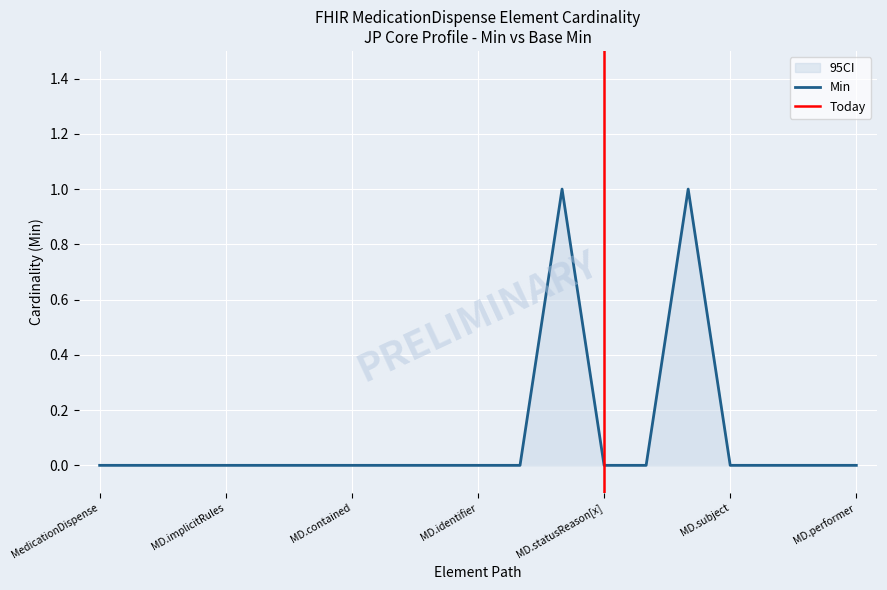

What is the difference between the second highest and minimum values?

1